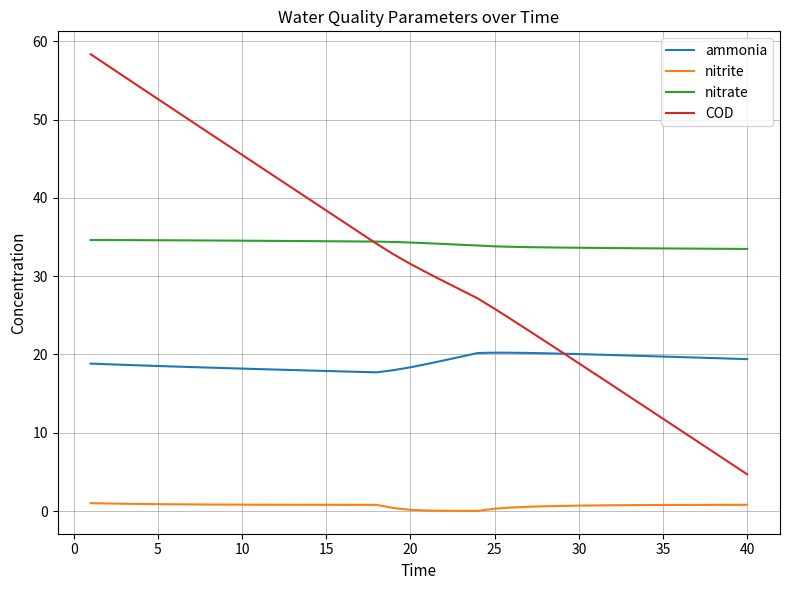

Which series has the largest total across all categories?

nitrate